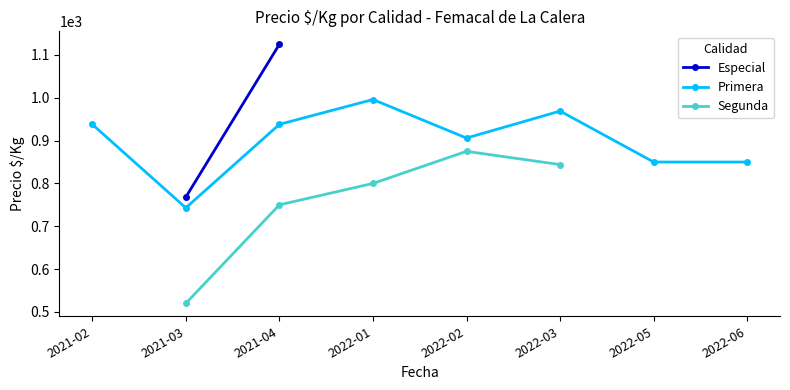

Does the chart display data point markers on the line(s)?

Yes